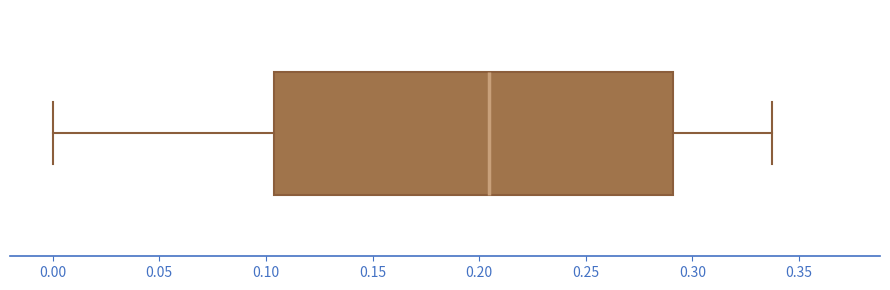

Where does the left whisker of the box end on the x-axis? The values are not printed on the chart, so give them approximately, as read against the axis.

0.000